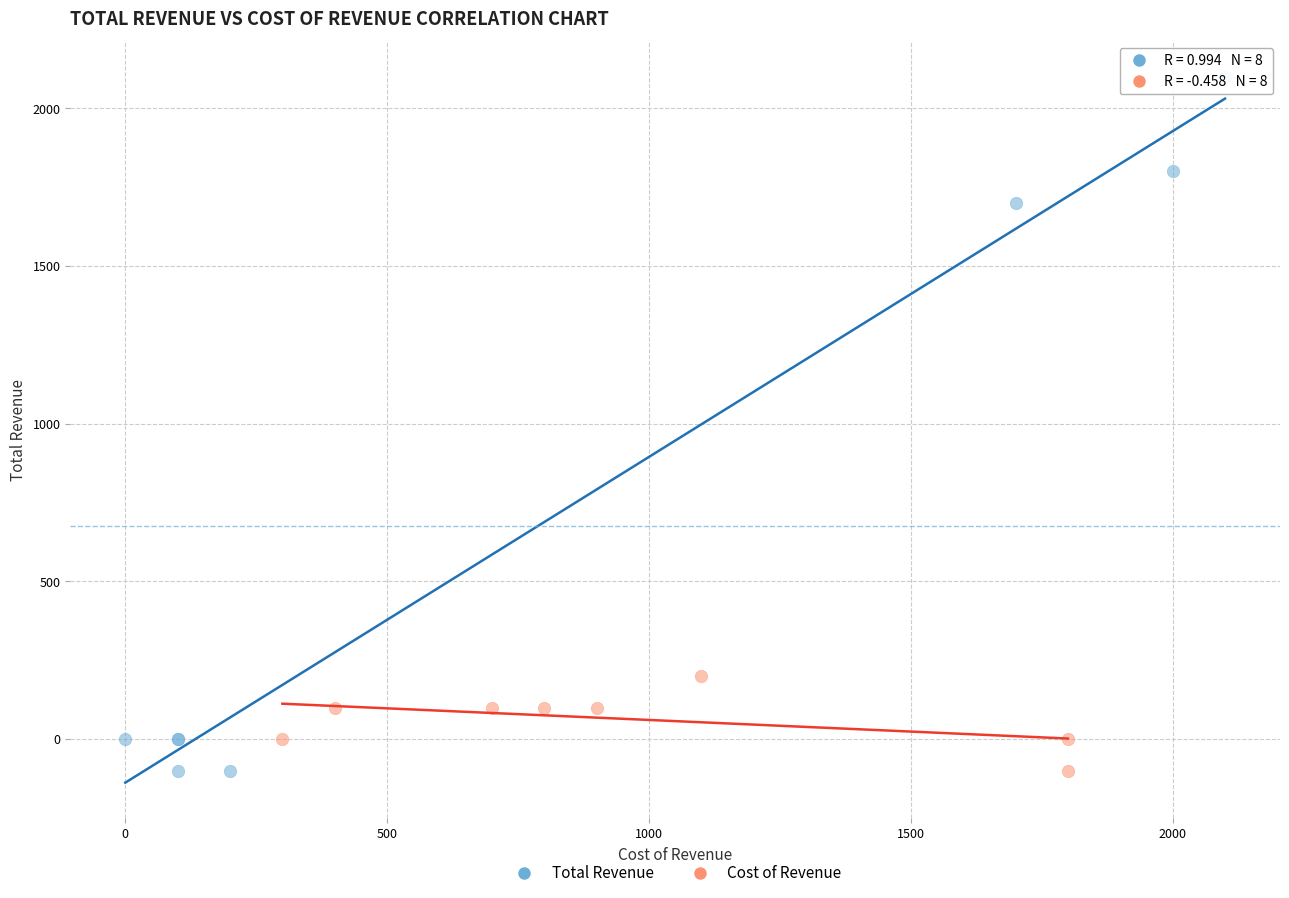

What are all the series names shown in the legend?

Total Revenue, Cost of Revenue